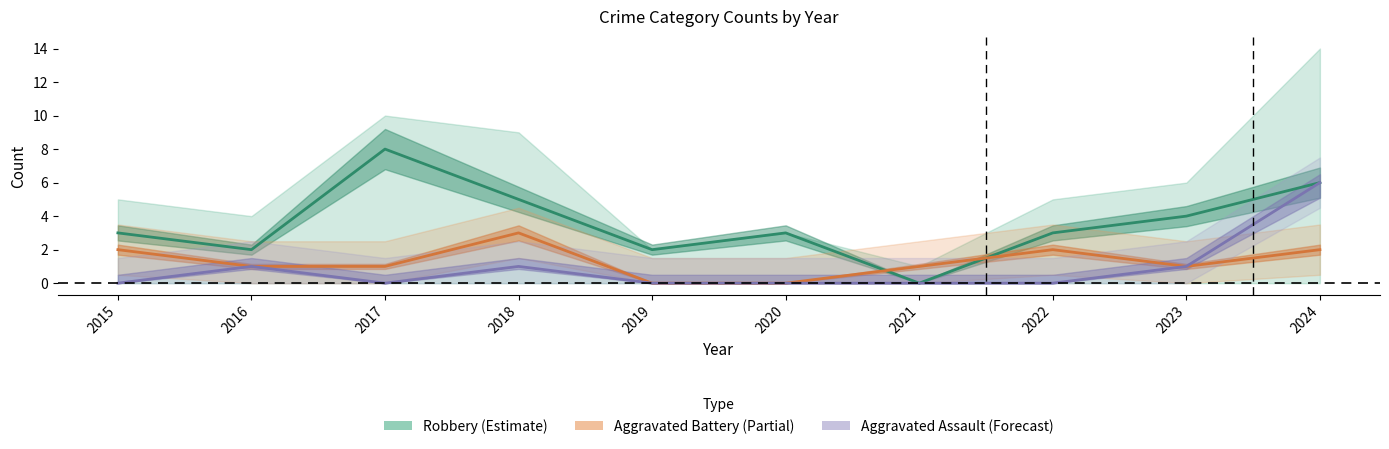

True or false: Aggravated Assault and Robbery intersect in this chart.

False